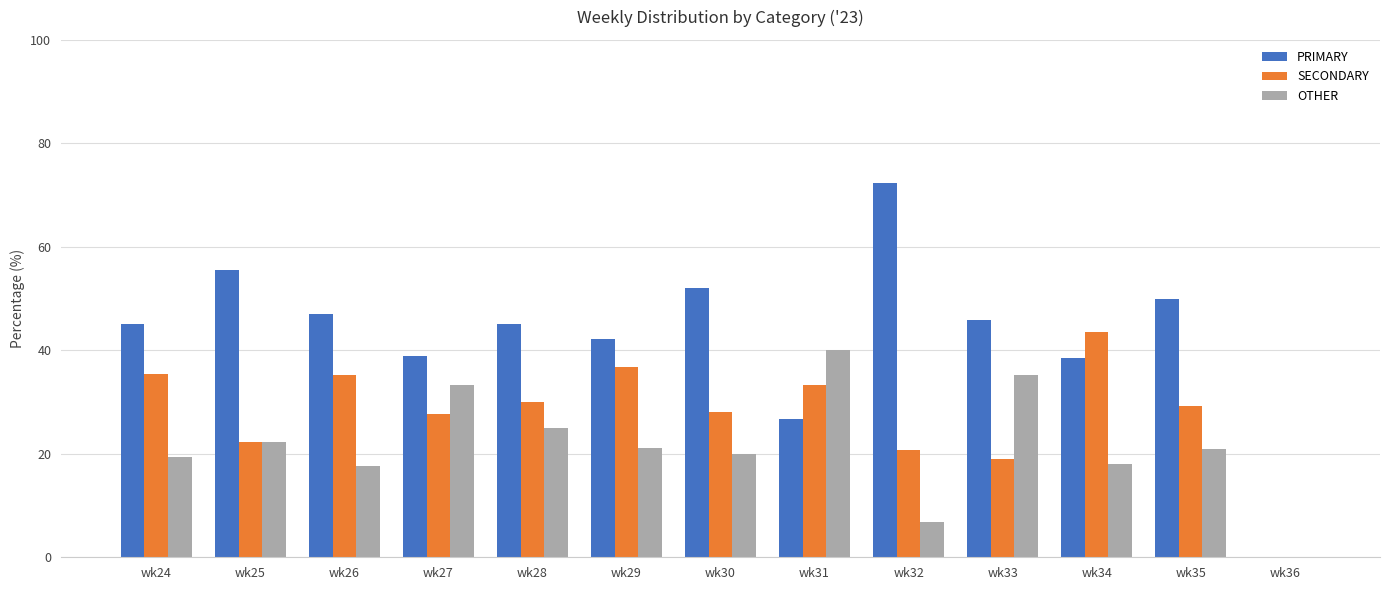

What is the sum of the SECONDARY values at wk35 and wk24?

64.7